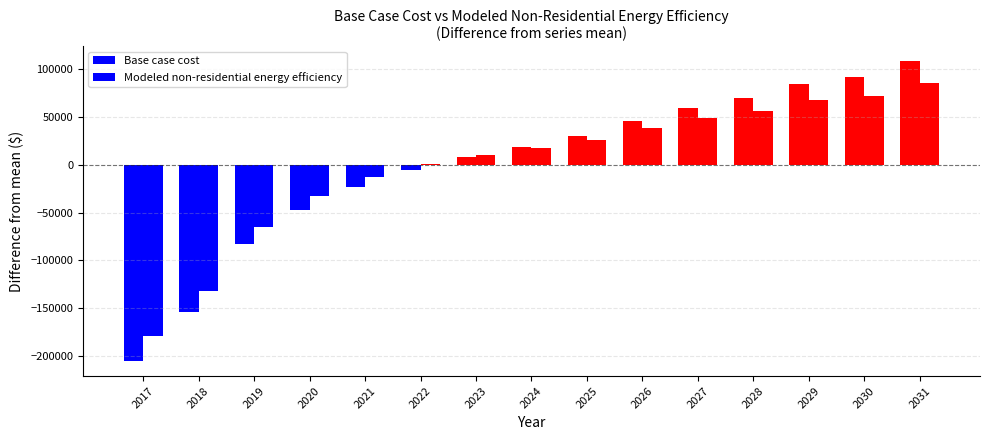

Are the bars horizontal?

No